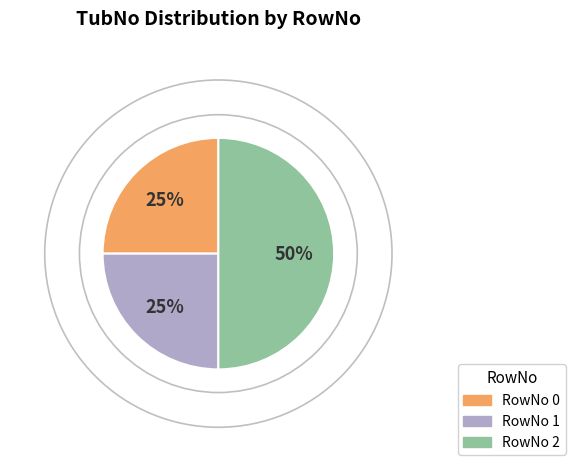

To the nearest percent, what is the difference between the largest and smallest slice percentages?

25%